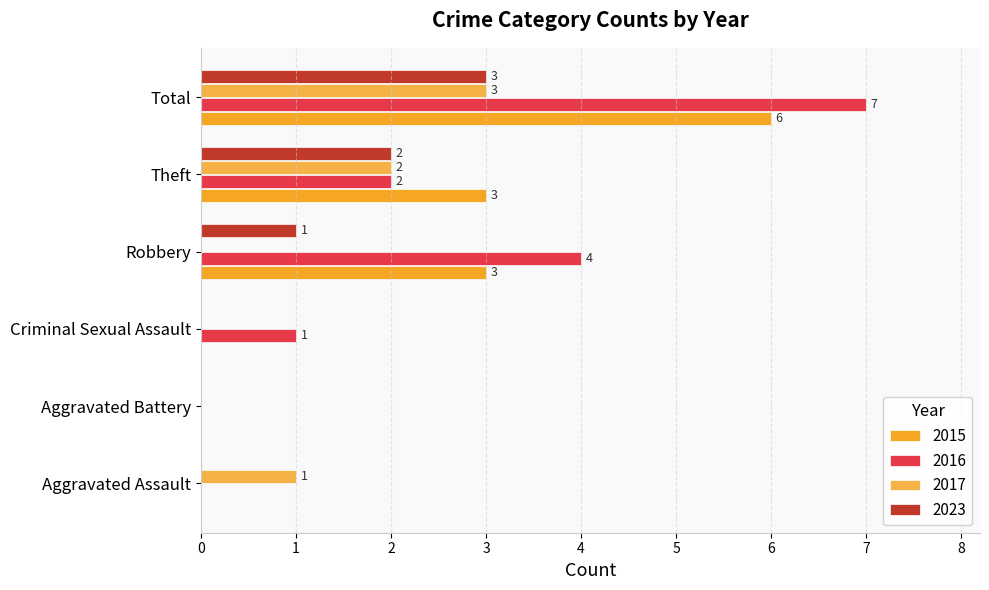

Is the value of 2023 at Total greater than the value of 2016 at Theft?

Yes